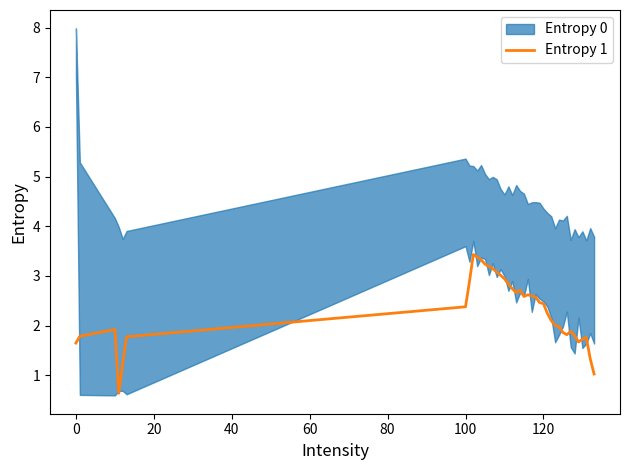

What is the lowest value of the Entropy 1 series?

0.6